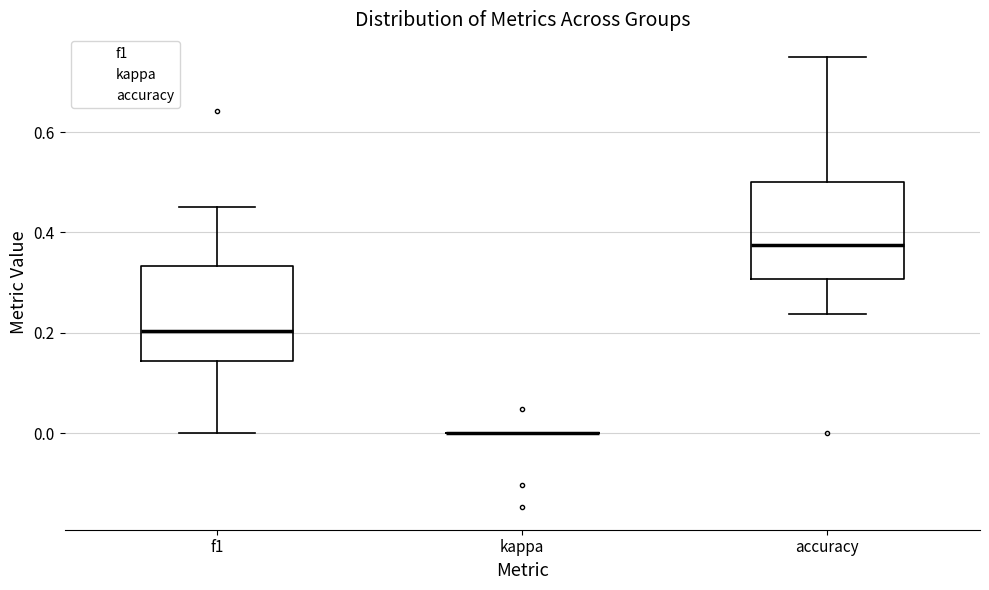

Where does the upper whisker of the box for f1 end on the y-axis? The values are not printed on the chart, so give them approximately, as read against the axis.

0.46